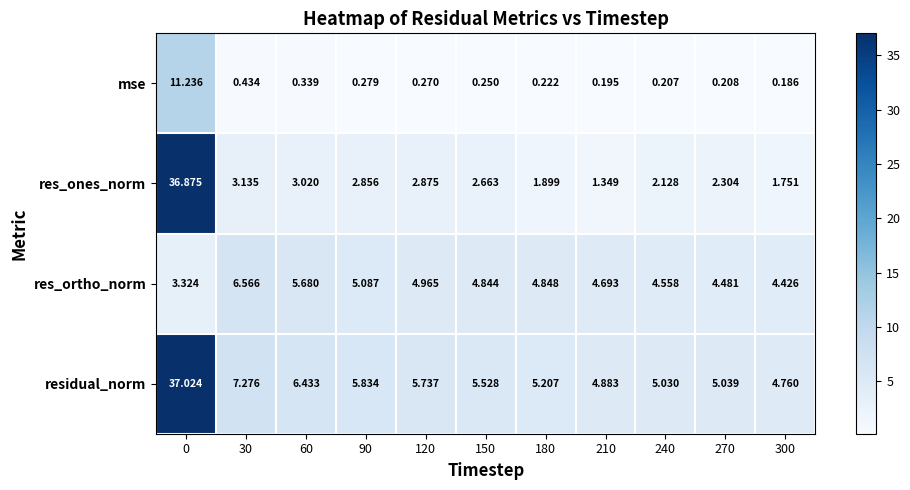

Which series has the largest range (max minus min)?

res_ones_norm